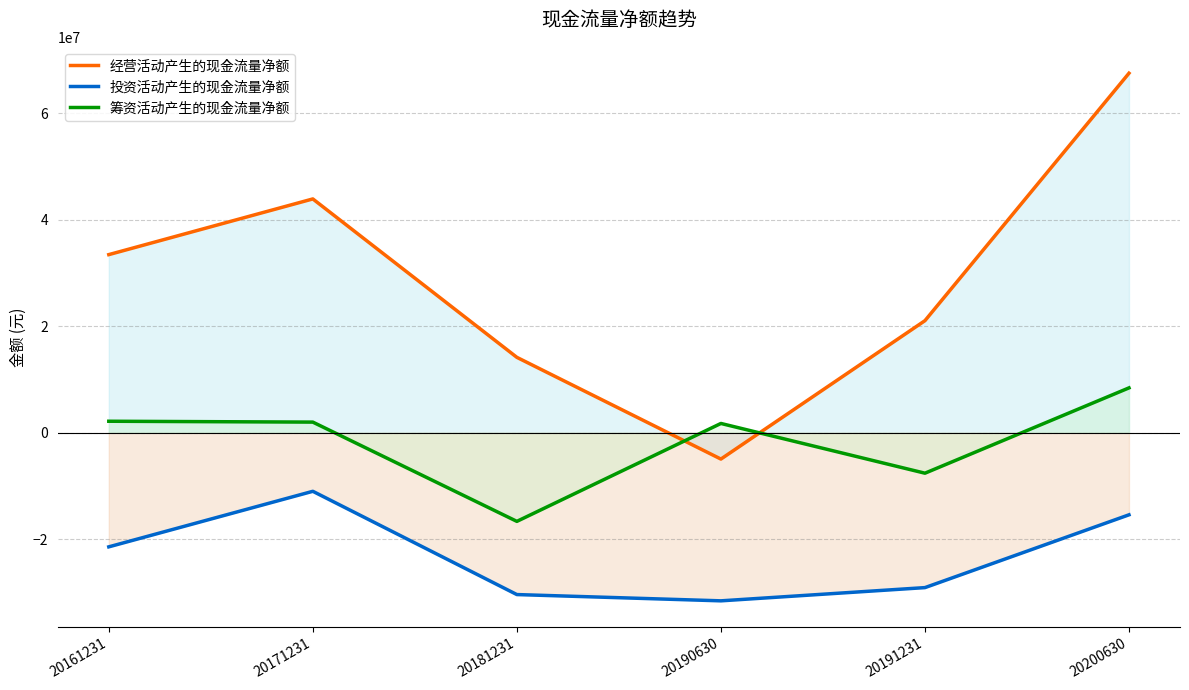

True or false: 筹资活动产生的现金流量净额 has more than 0 points higher than both neighbors.

True